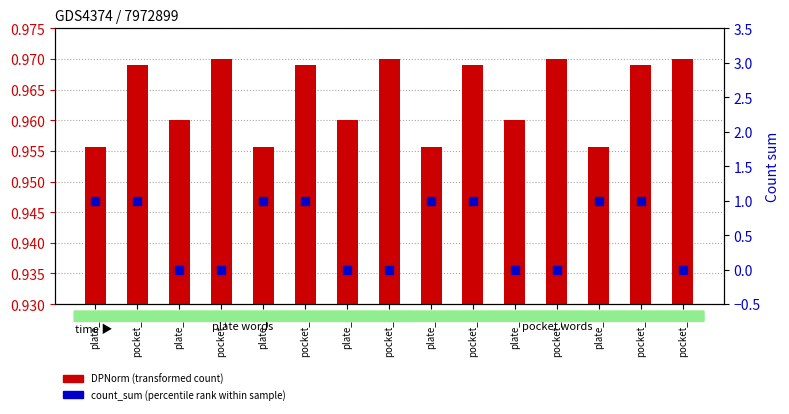

At which category is the sum across all series the highest?

pocket_1